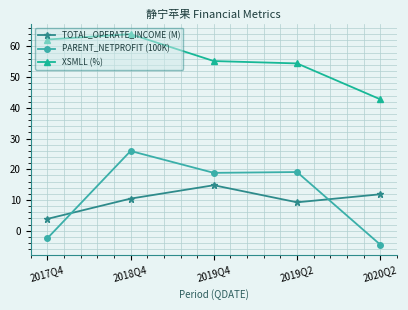

True or false: XSMLL (%) and TOTAL_OPERATE_INCOME (M) cross at least once.

False